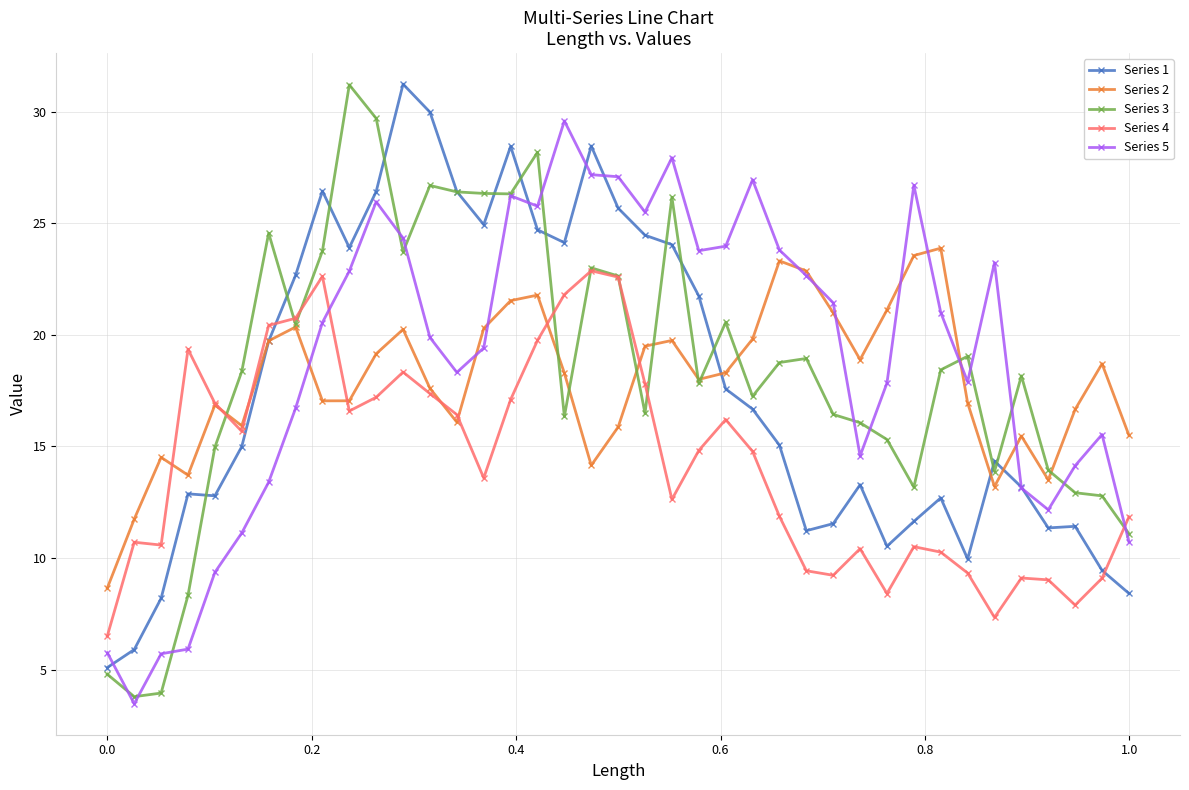

How many interior local valleys does the Series 2 series have?

9